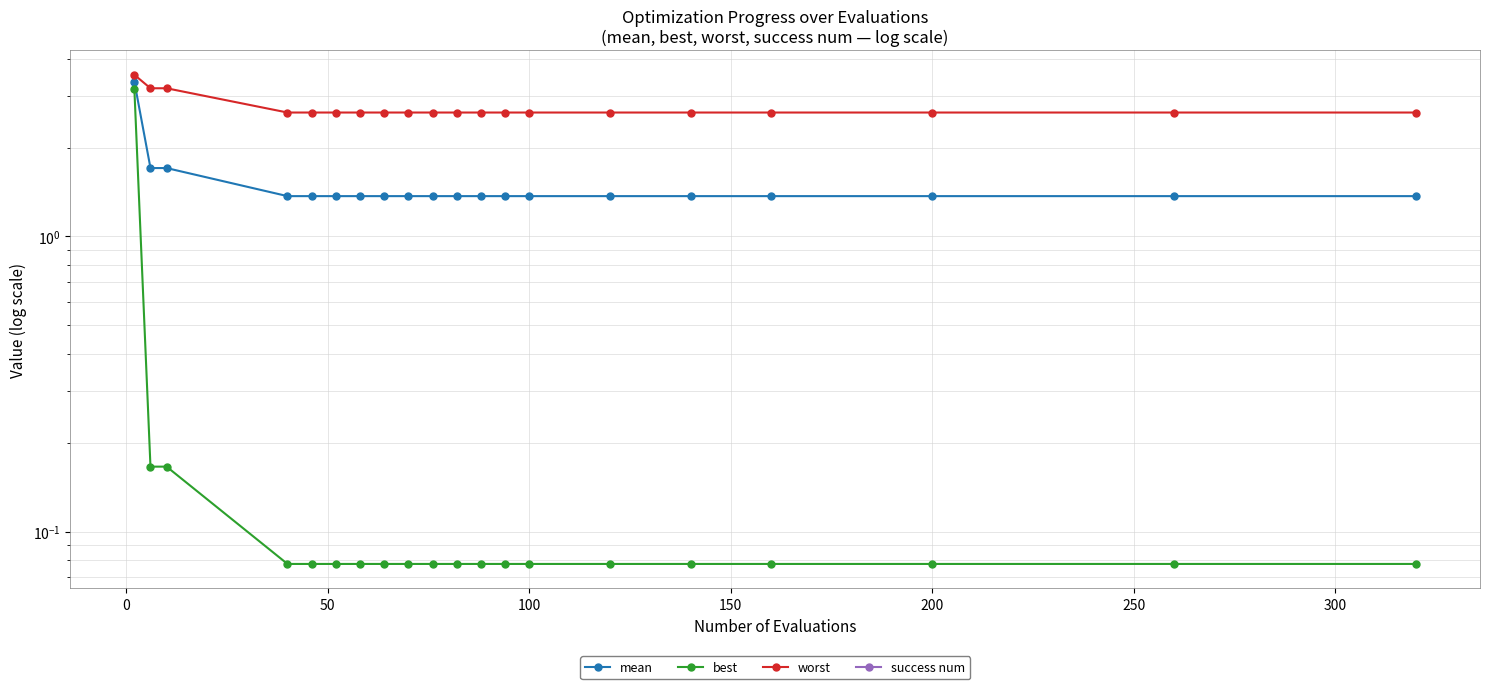

How many lines are shown in the chart?

4